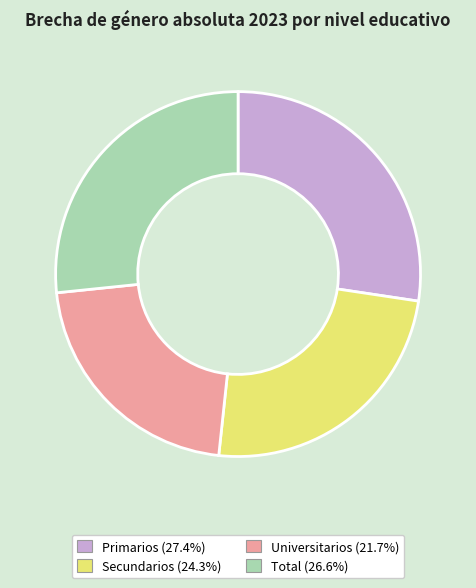

Between Secundarios and Universitarios, which is larger?

Secundarios